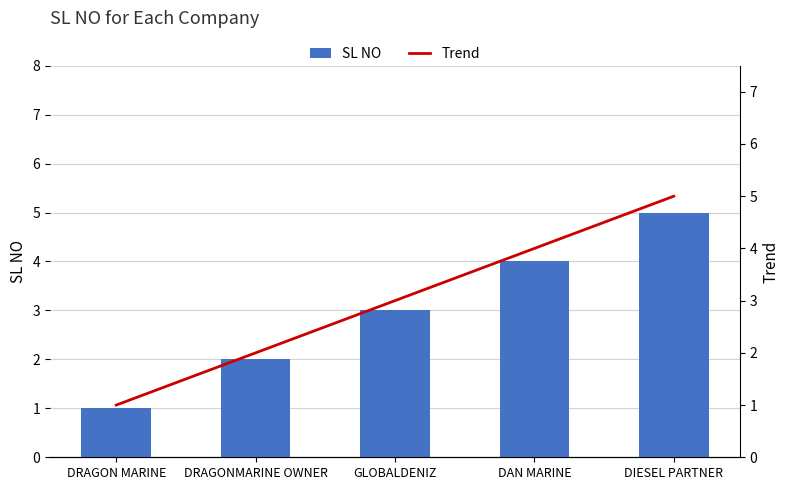

At which label does SL NO reach its peak?

DIESEL PARTNER